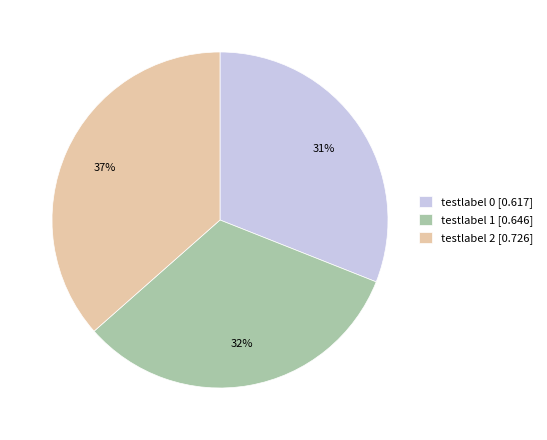

Does any single category account for the majority?

No